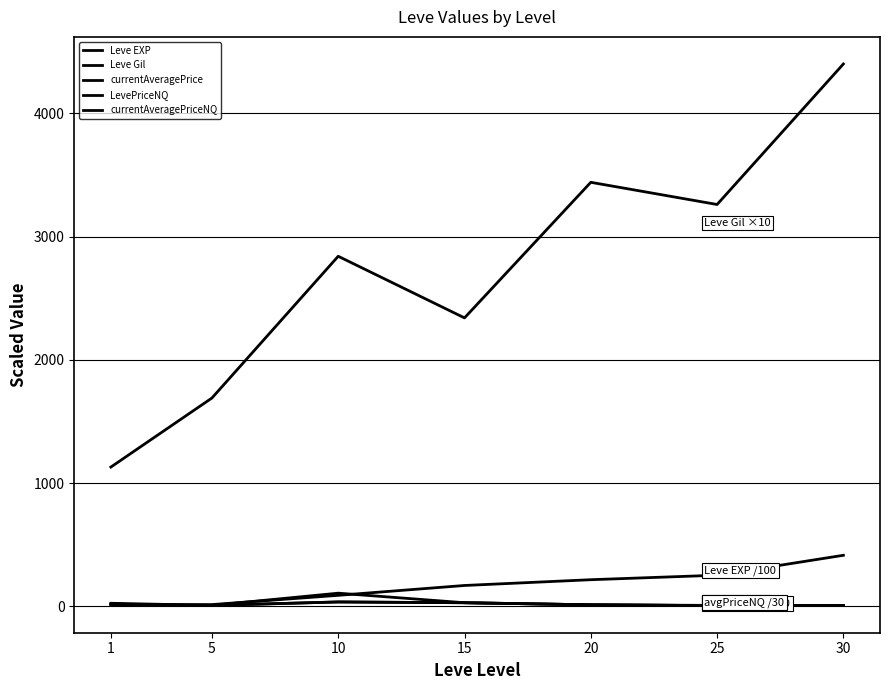

Reading right to left, list all the values displayed in this chart.

Leve EXP: 414.1	252.5	216.0	169.2	89.3	14.2	8.0
Leve Gil: 4400.0	3260.0	3440.0	2340.0	2840.0	1690.0	1130.0
currentAveragePrice: 6.0	7.5	12.4	29.2	35.6	7.7	24.8
LevePriceNQ: 6.6	5.6	12.4	29.2	106.7	7.7	17.3
currentAveragePriceNQ: 6.6	5.6	12.4	29.2	35.6	7.7	17.3